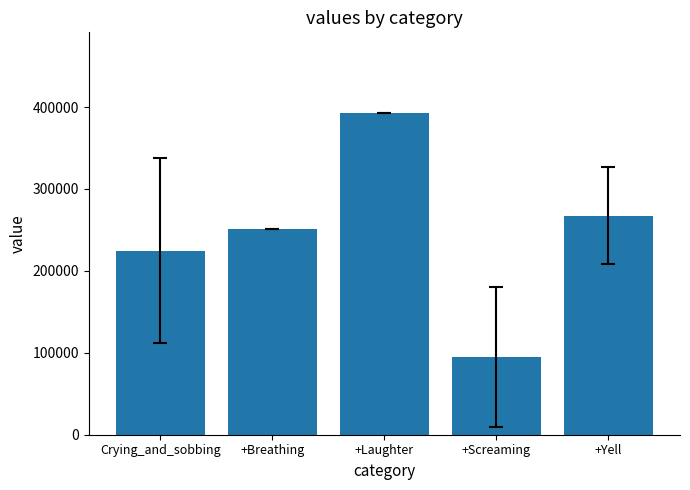

How many bars are there in total?

5